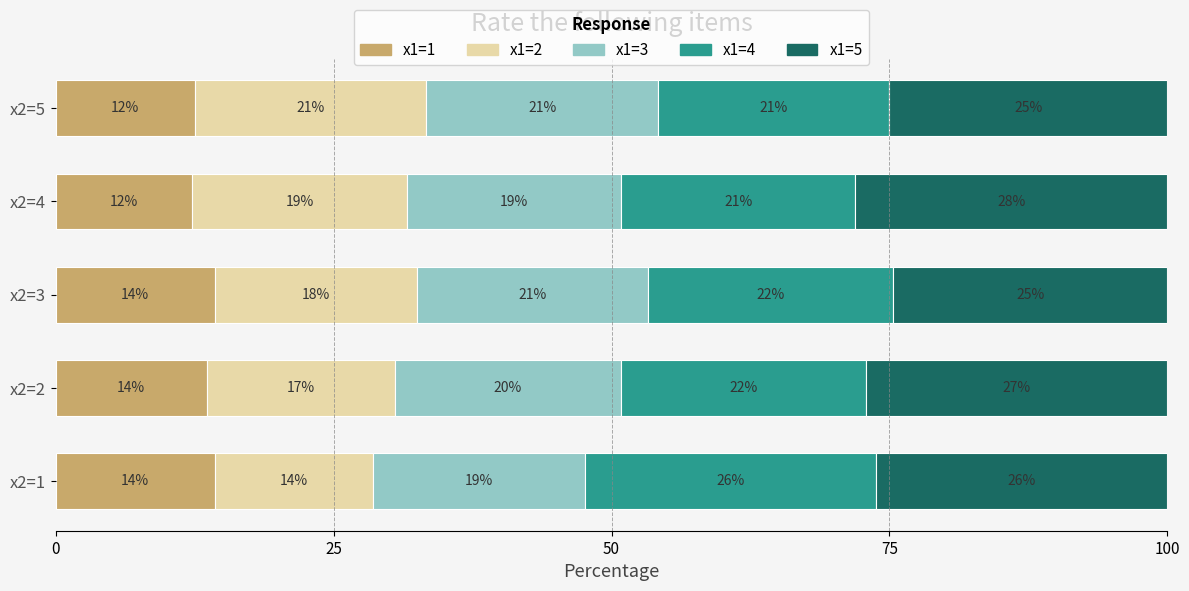

What is the maximum value for x1=1?

14.3